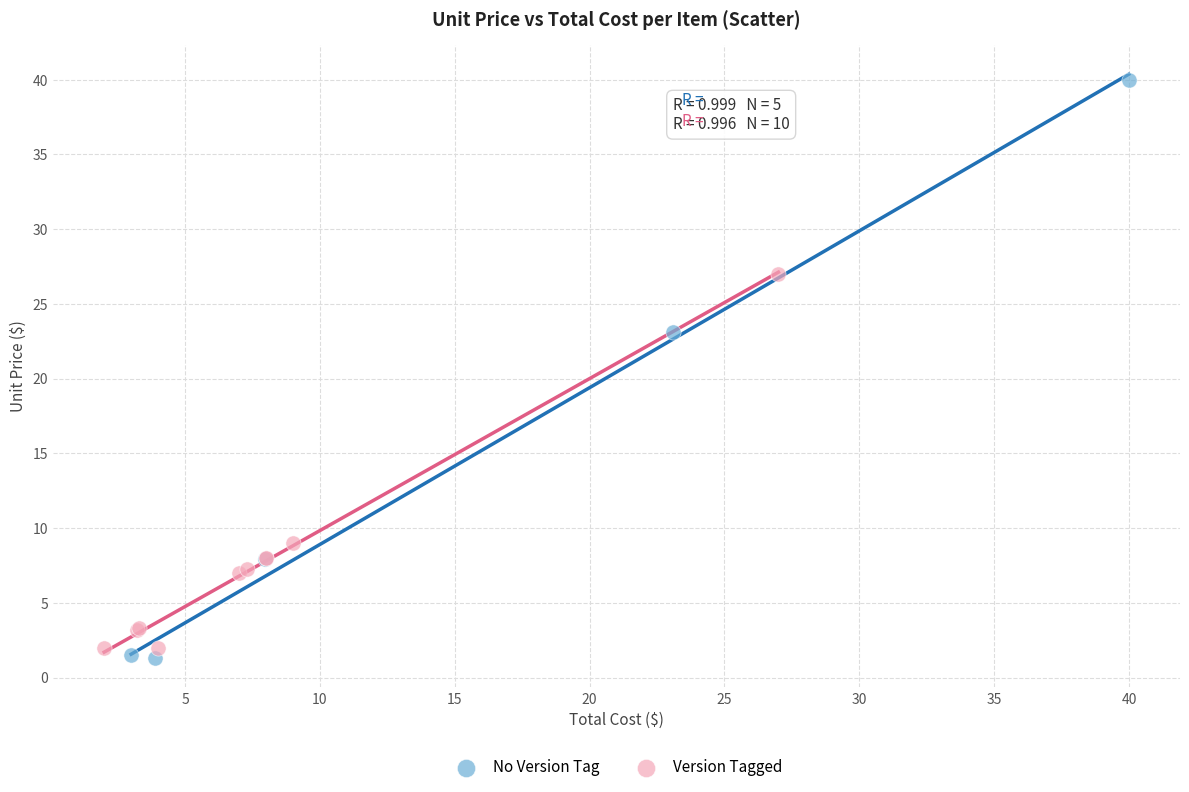

Which series reaches the minimum Y coordinate?

No Version Tag